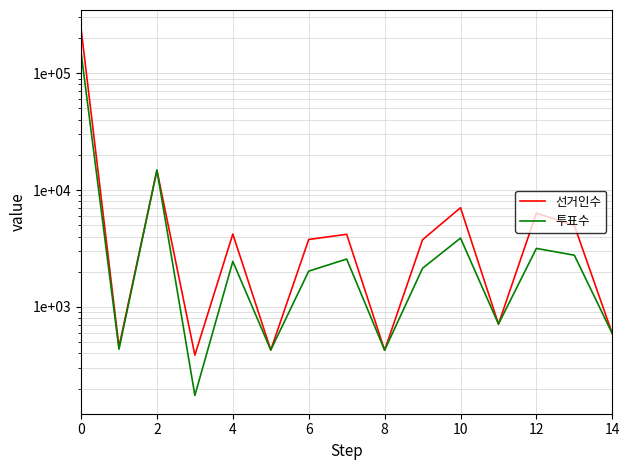

How many interior local valleys does the 선거인수 series have?

5